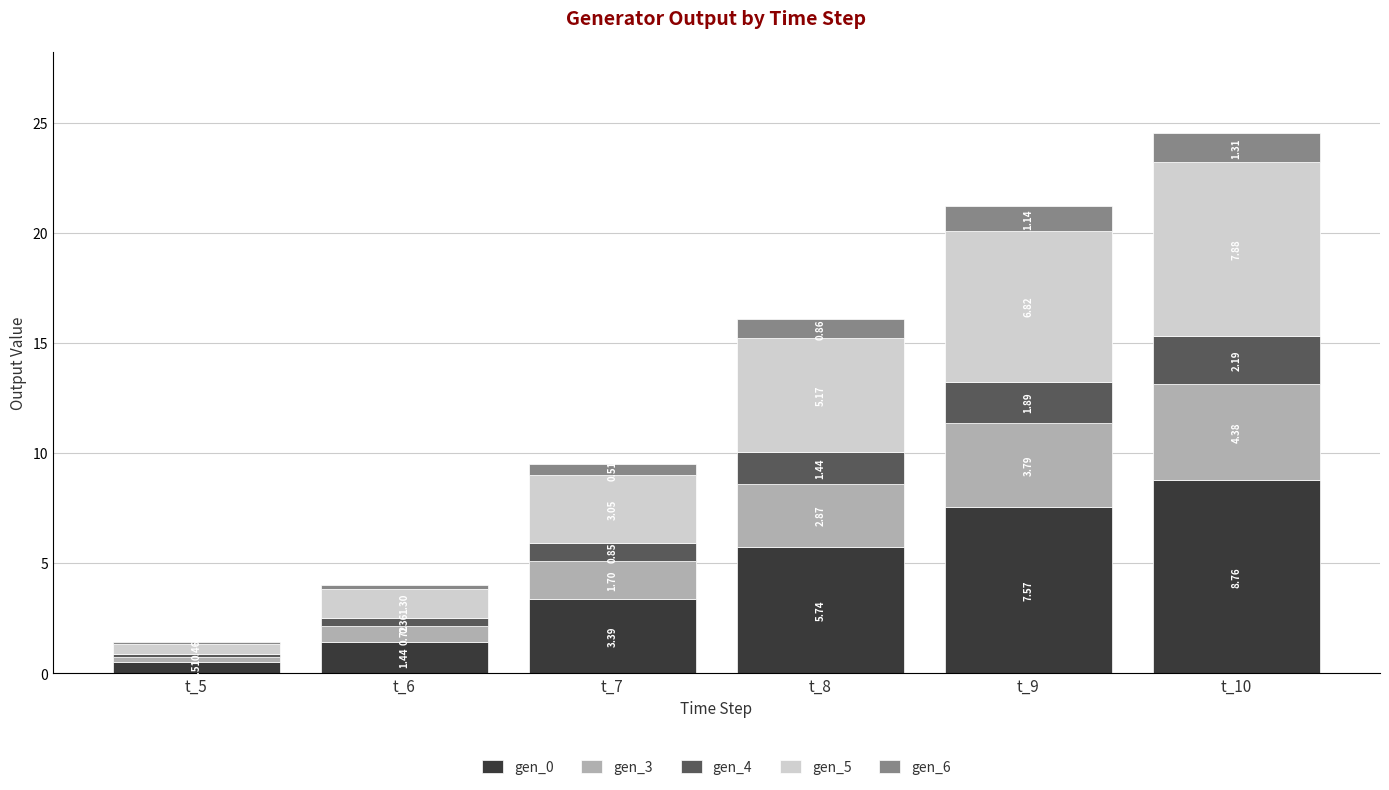

How many series are shown in this chart?

5